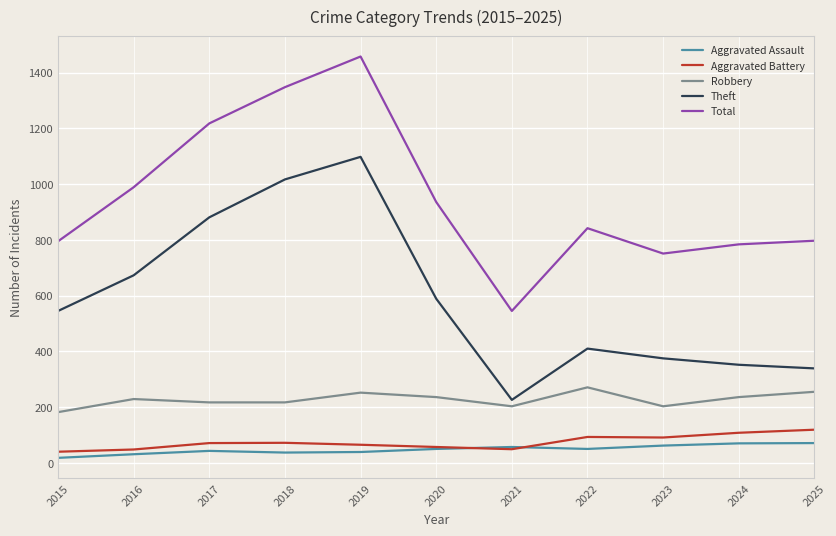

How many lines are shown in the chart?

5